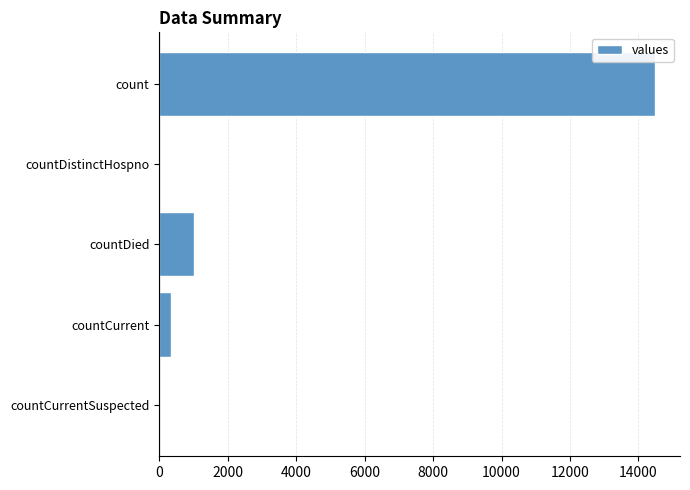

Are the bars grouped side by side (vs. stacked)?

No